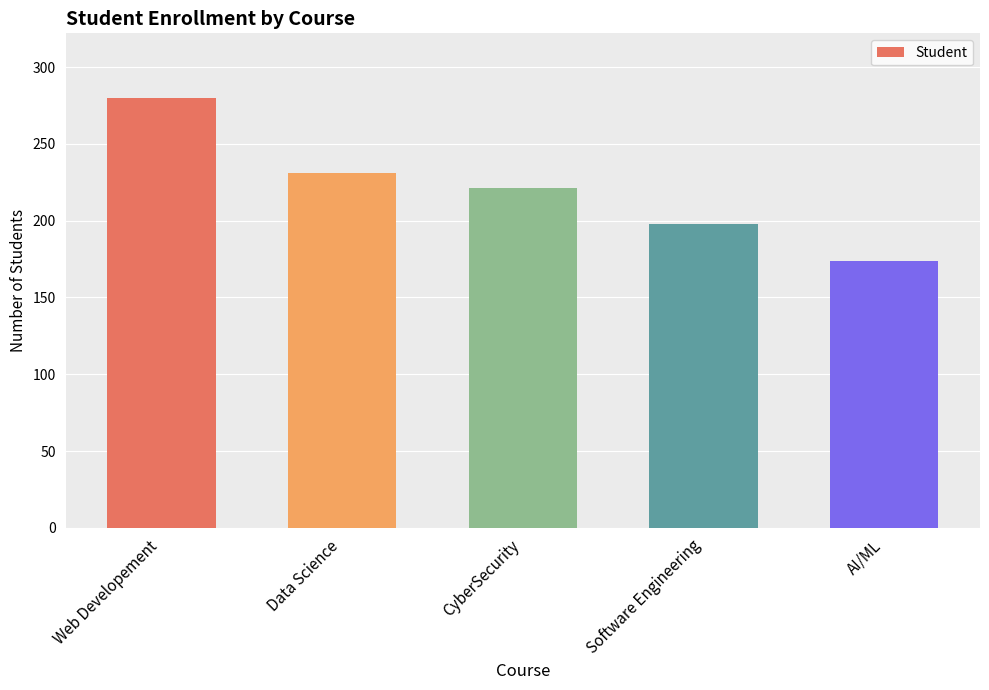

What is the label of the 2nd bar from the right?

Software Engineering